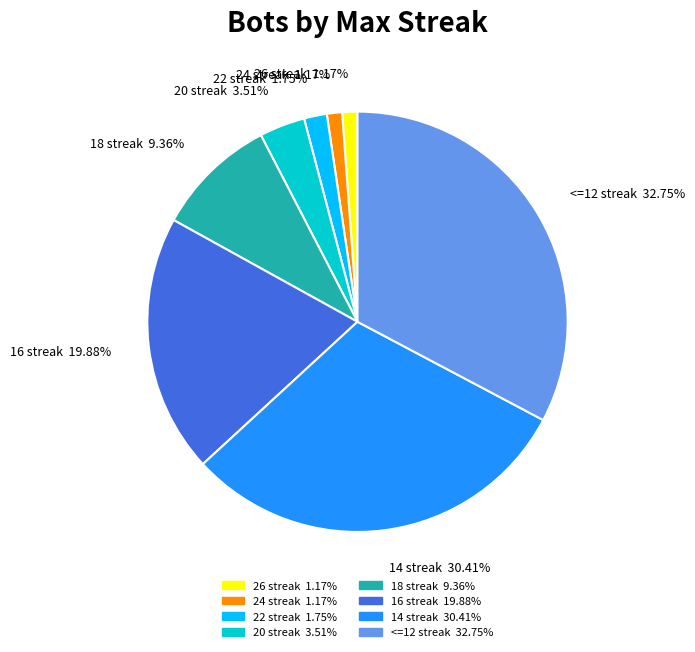

Does any single category account for the majority?

No